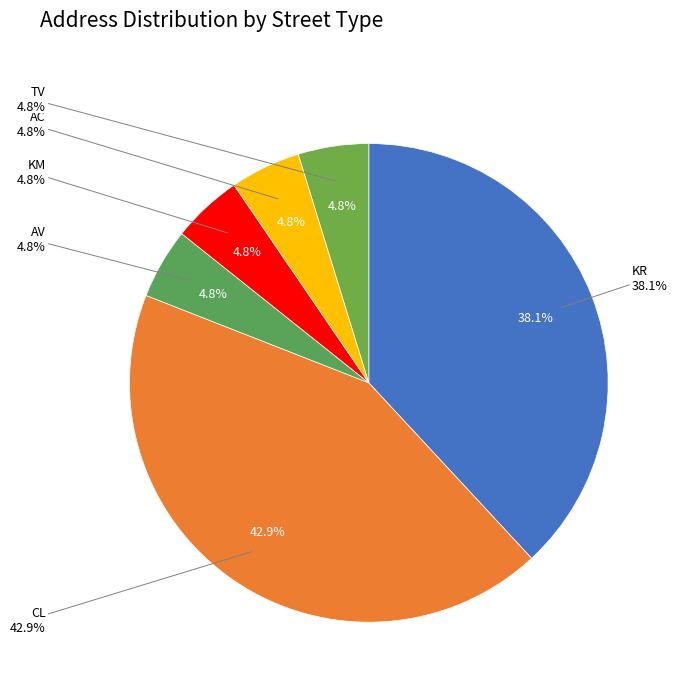

What is the smallest slice in the pie chart?

AV